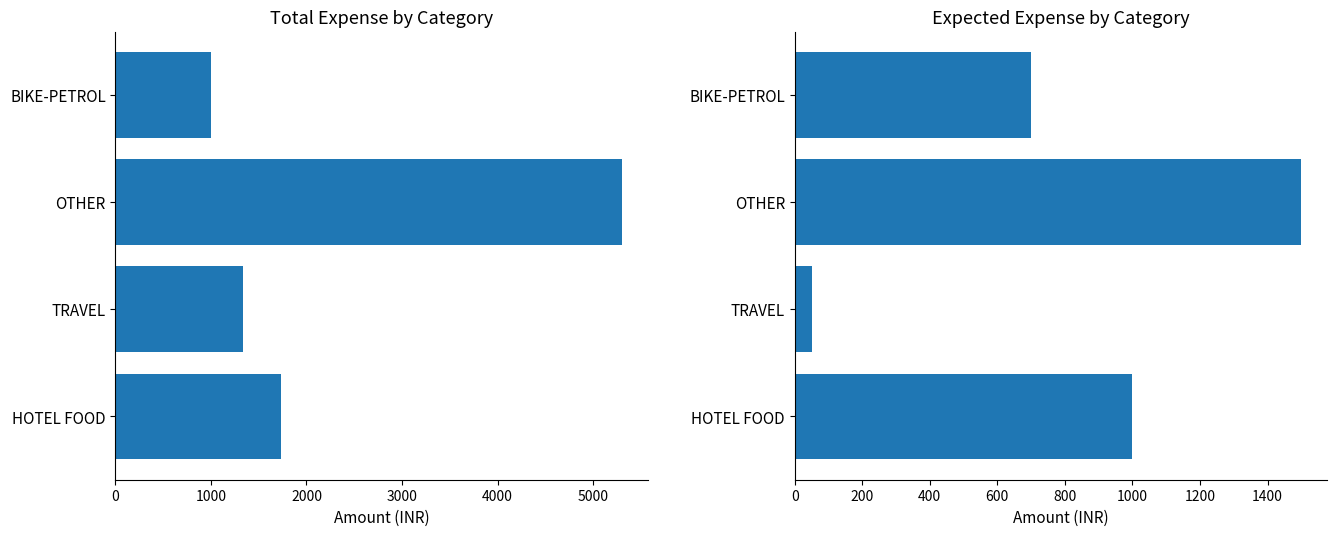

What is the highest value of the EXPECTED Expense series?

1500